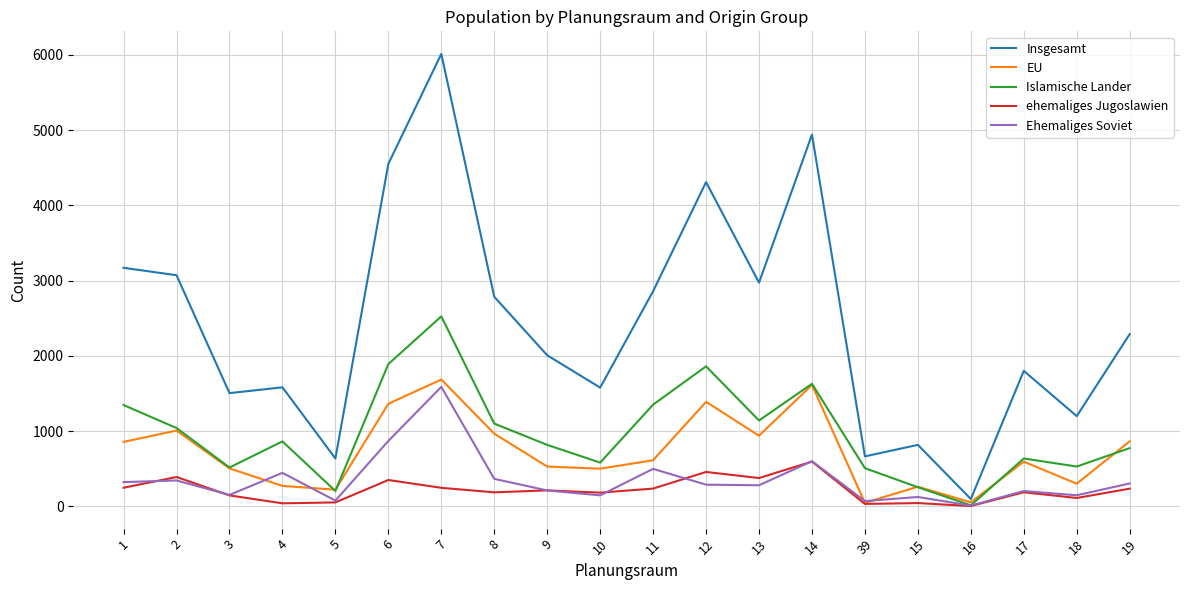

Which series has the widest spread of values?

Insgesamt